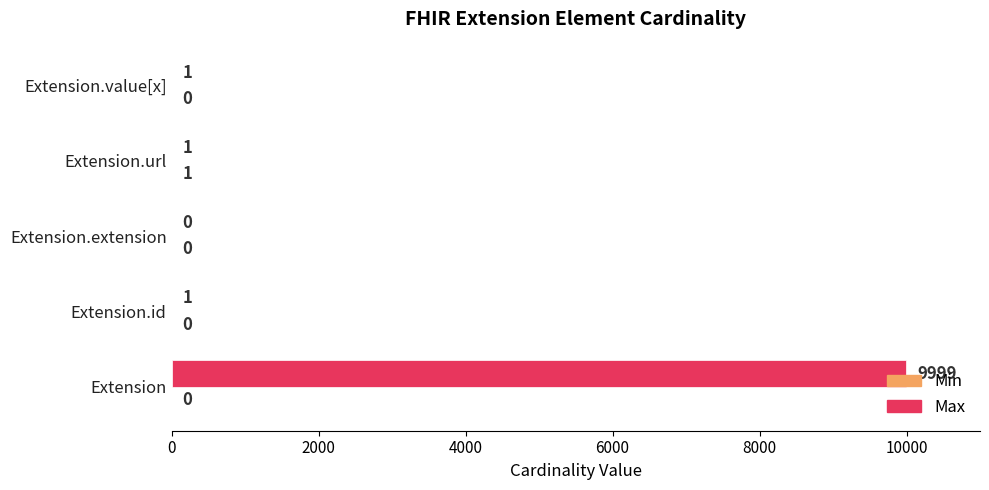

How many positive values does the Max series have?

4